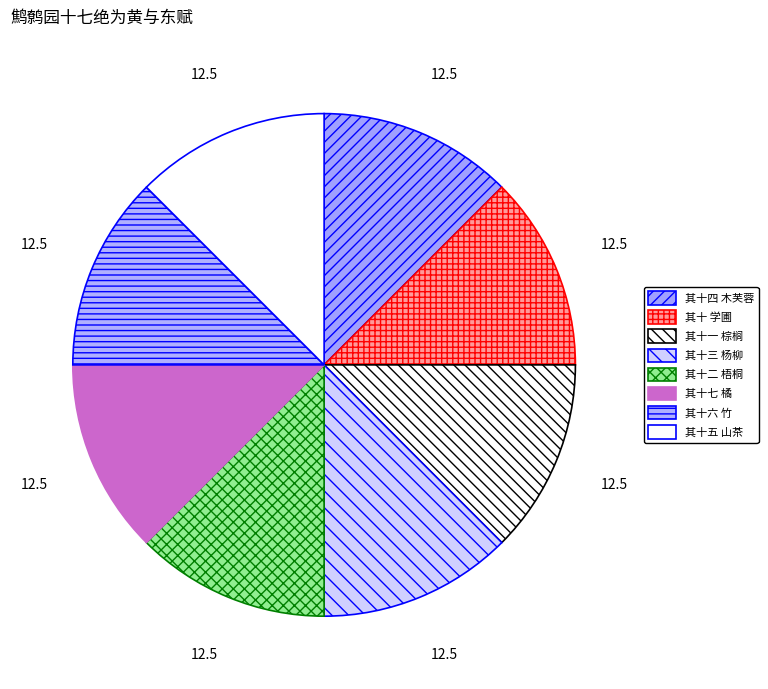

Count the number of slices in the pie.

8